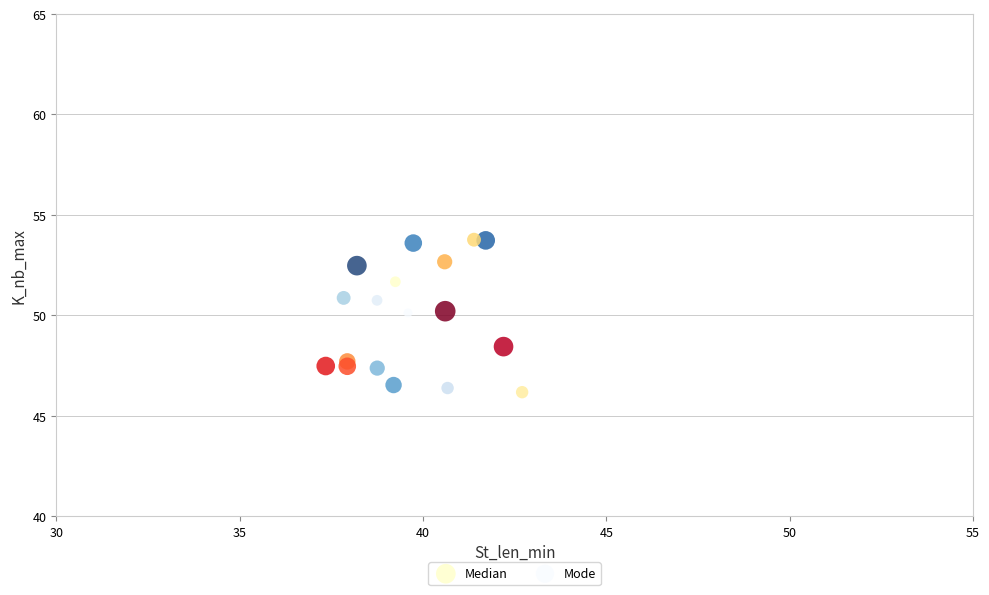

What are all the series names shown in the legend?

Median, Mode